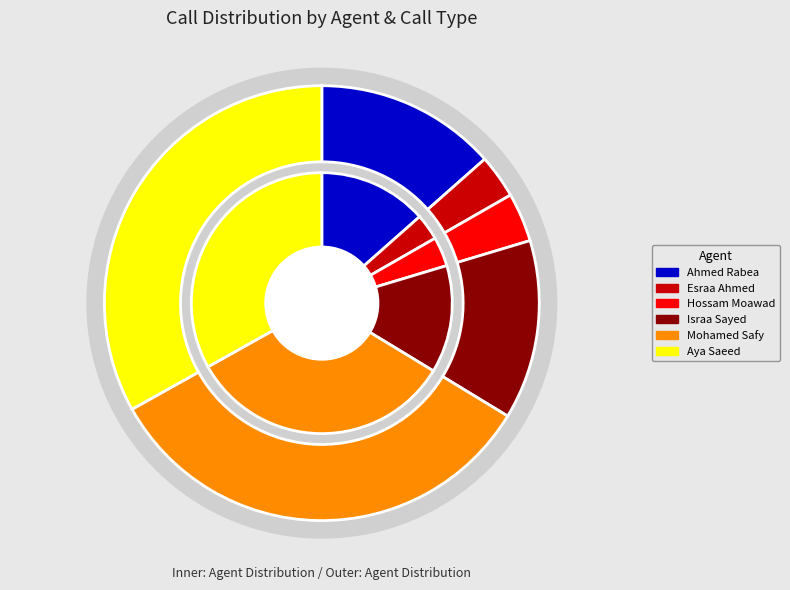

Rank the categories by value from lowest to highest.

Esraa Ahmed, Hossam Moawad, Israa Sayed, Ahmed Rabea, Aya Saeed, Mohamed Safy